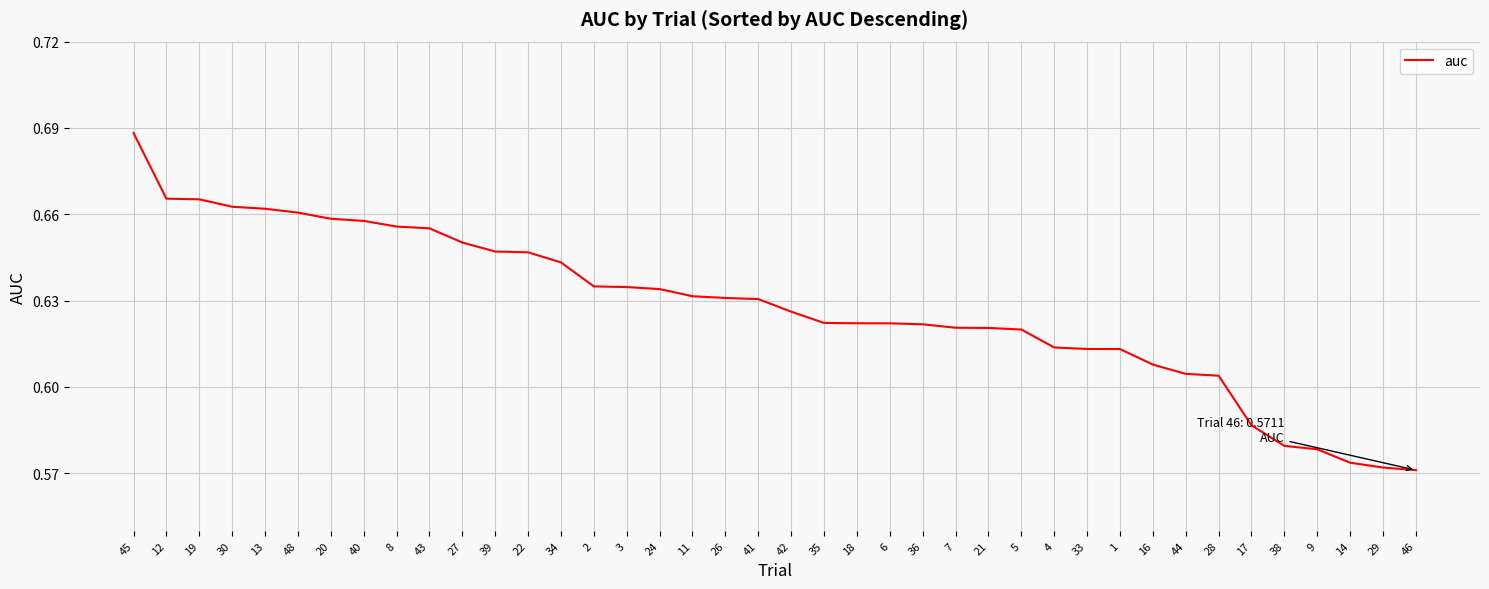

Between 41 and 35, which is larger?

41